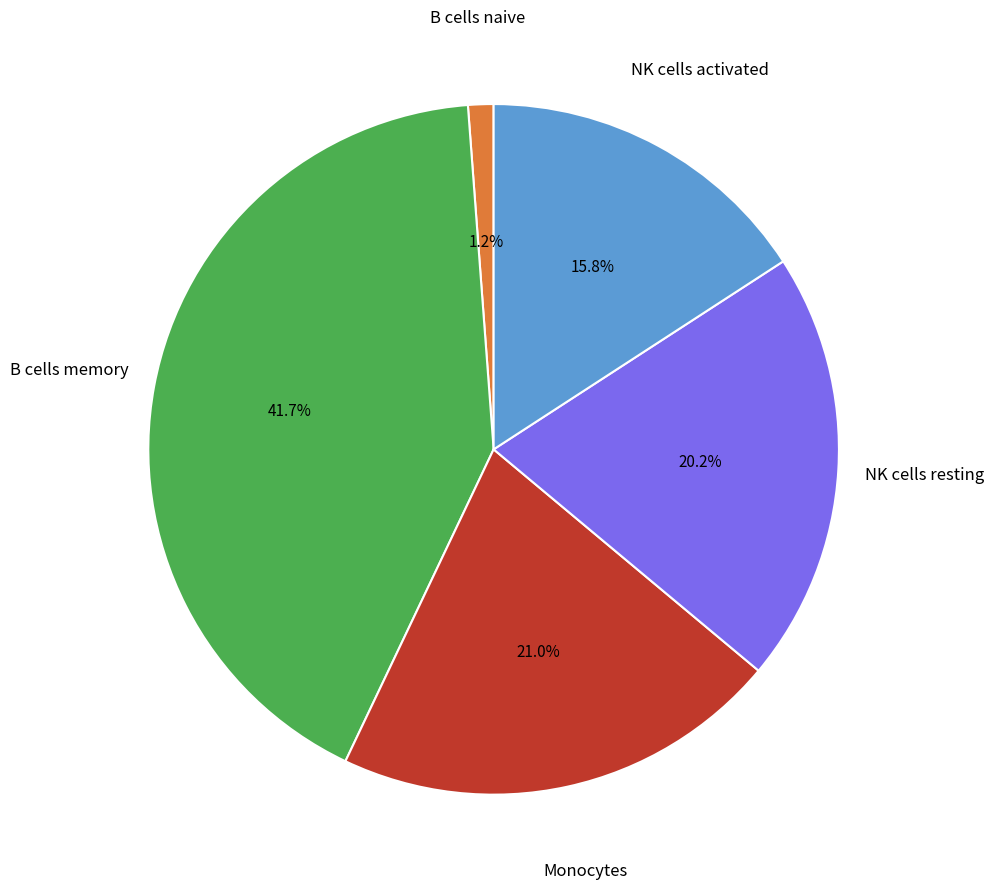

Combined, do NK cells resting and B cells naive account for over 50%?

No